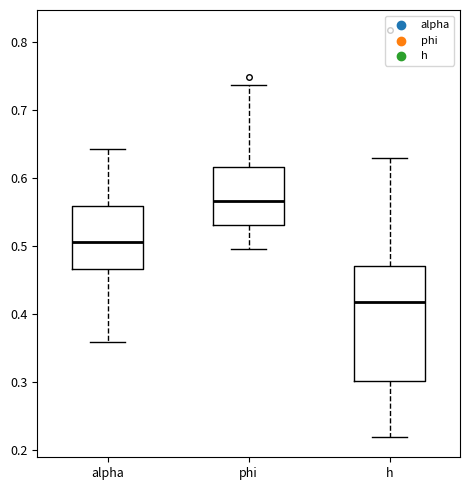

Which box is the tallest, from its lower edge to its upper edge?

h